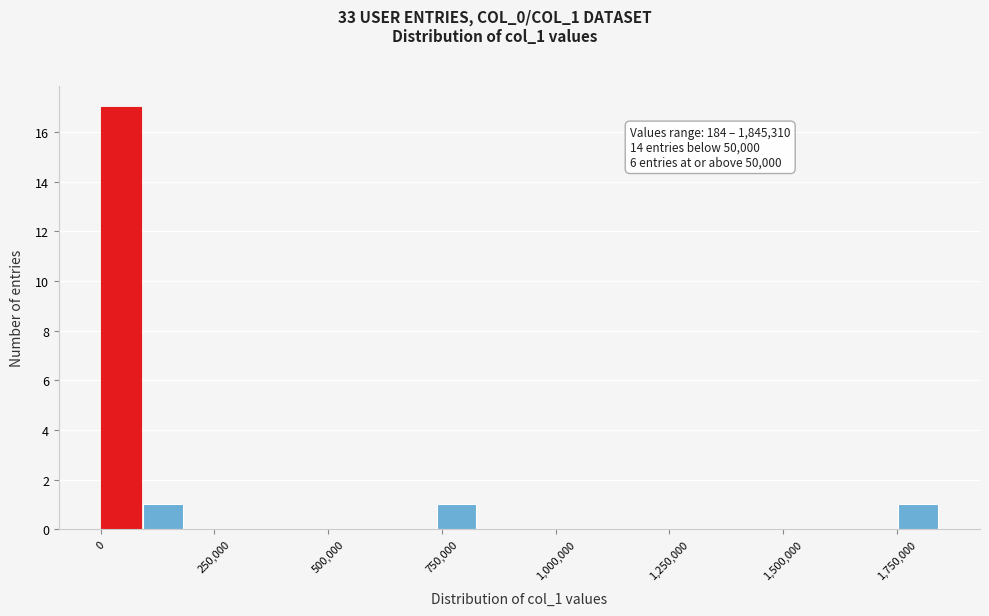

Read against the x-axis, roughly where is the centre of the tallest bar?

50000